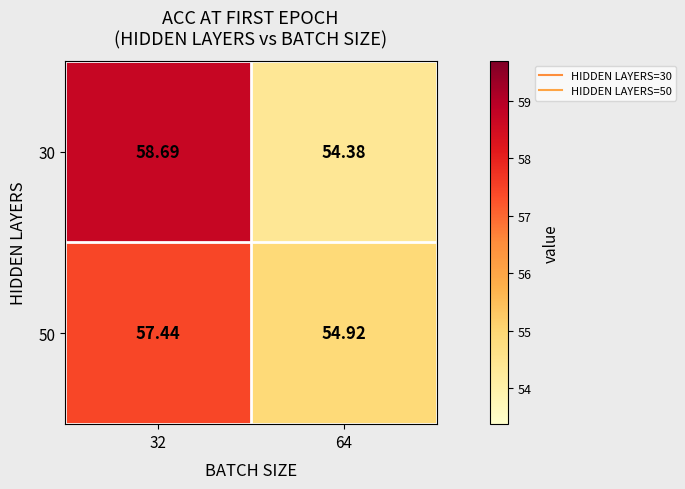

At how many categories does at least one series exceed 56?

1